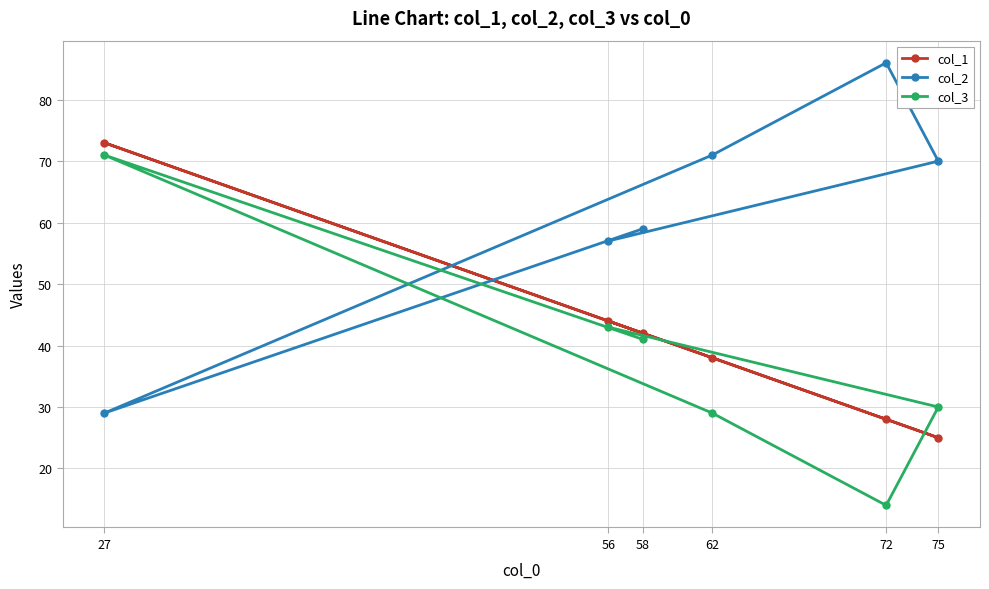

What is the sum of the col_1 values at 75 and 27?

98